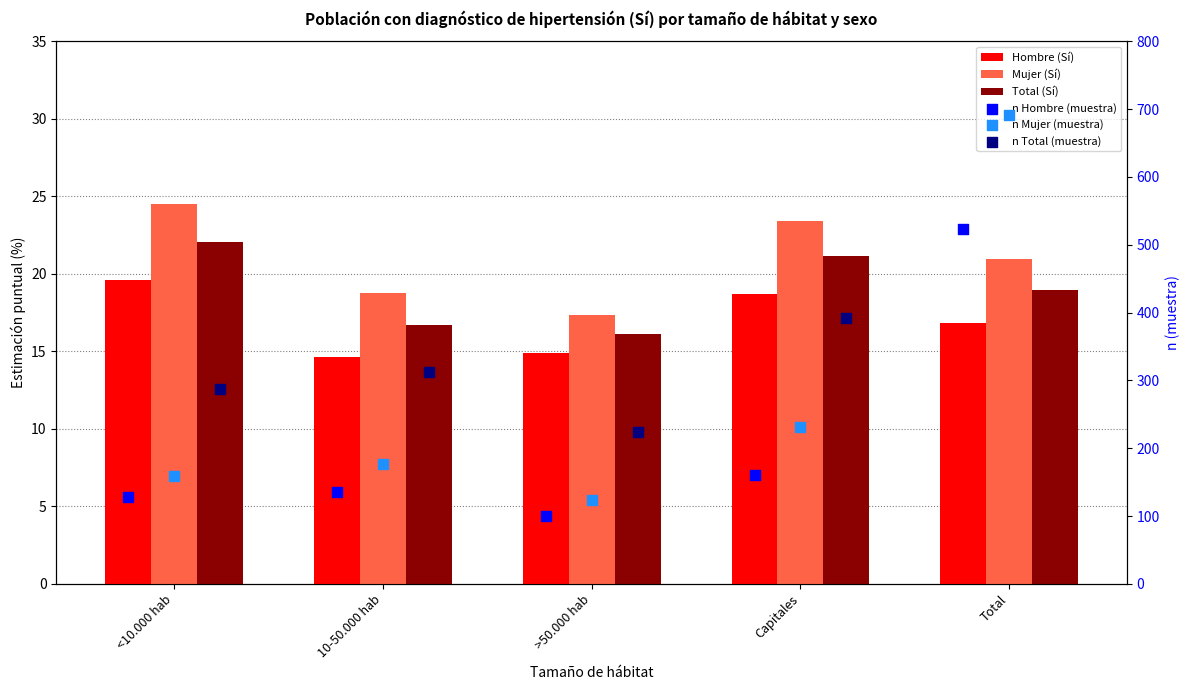

What is the total value across all series at Total?

2486.7